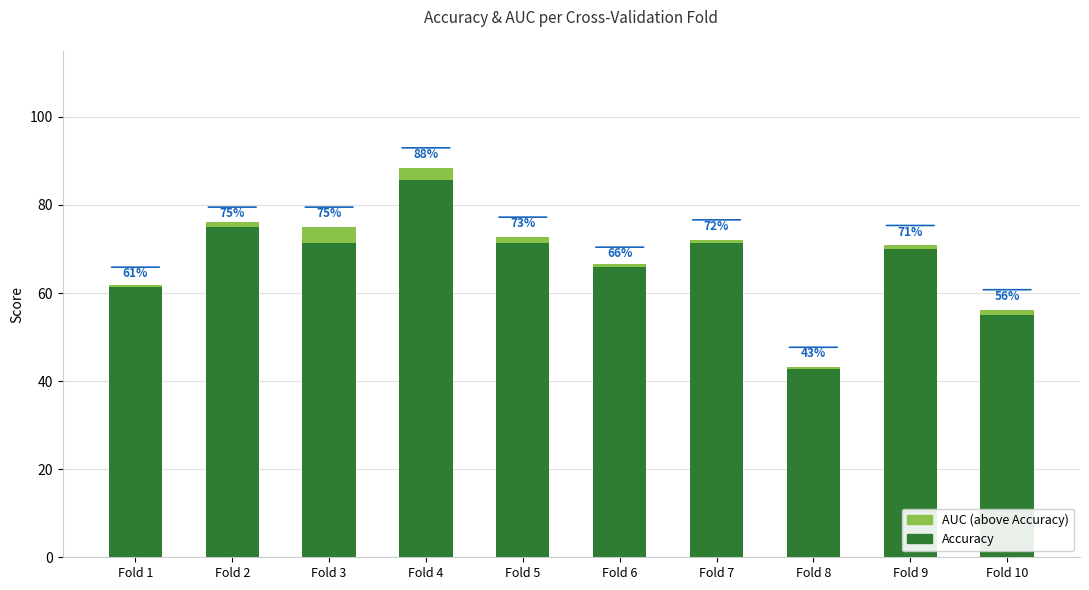

Are the bars horizontal?

No